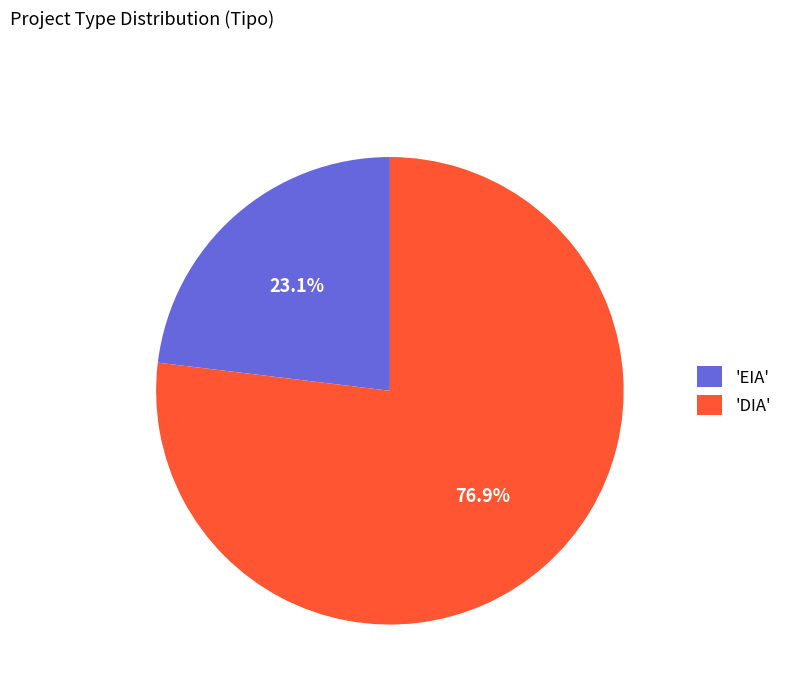

What is the majority slice?

'DIA'